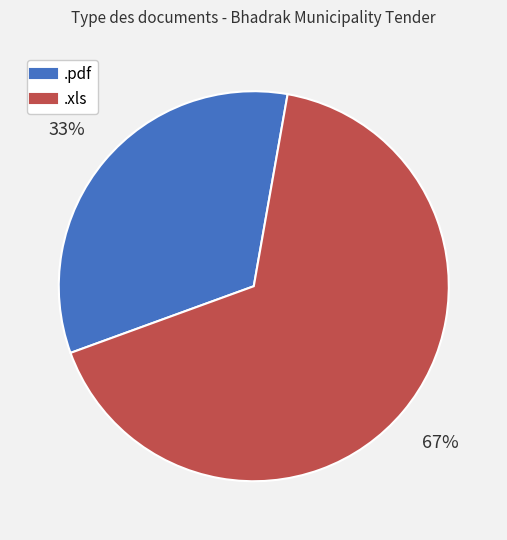

To the nearest percent, what is the combined percentage of .pdf and .xls?

100%